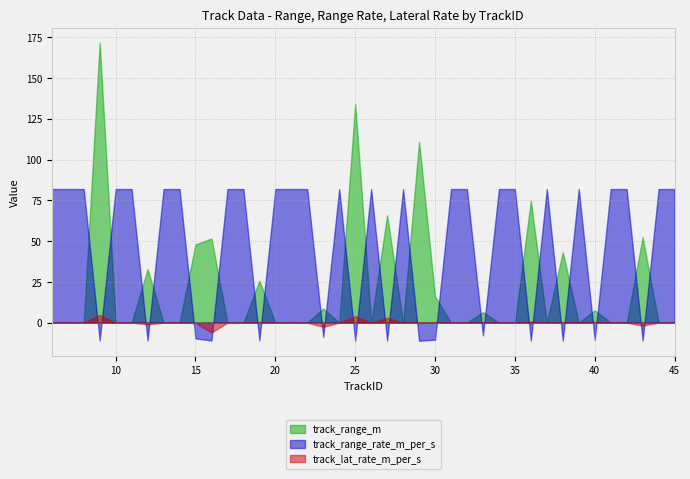

Which series has the largest range (max minus min)?

track_range_m